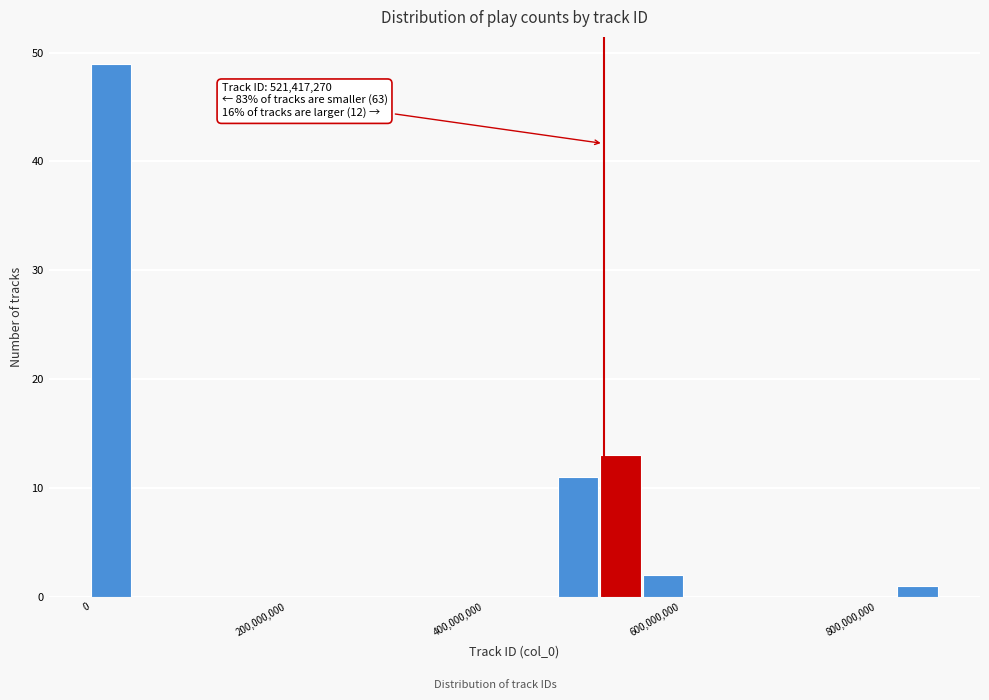

Read against the x-axis, roughly where is the centre of the tallest bar?

20000000